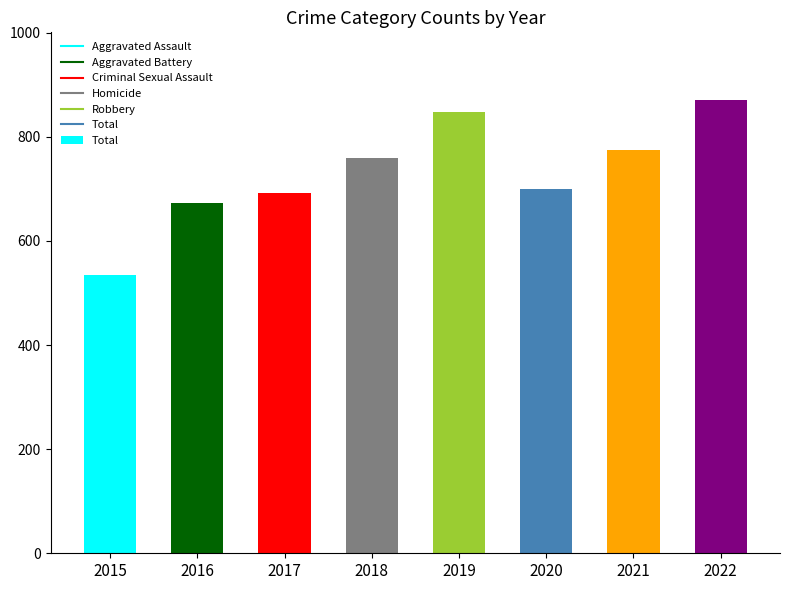

What is the smallest value displayed?

535